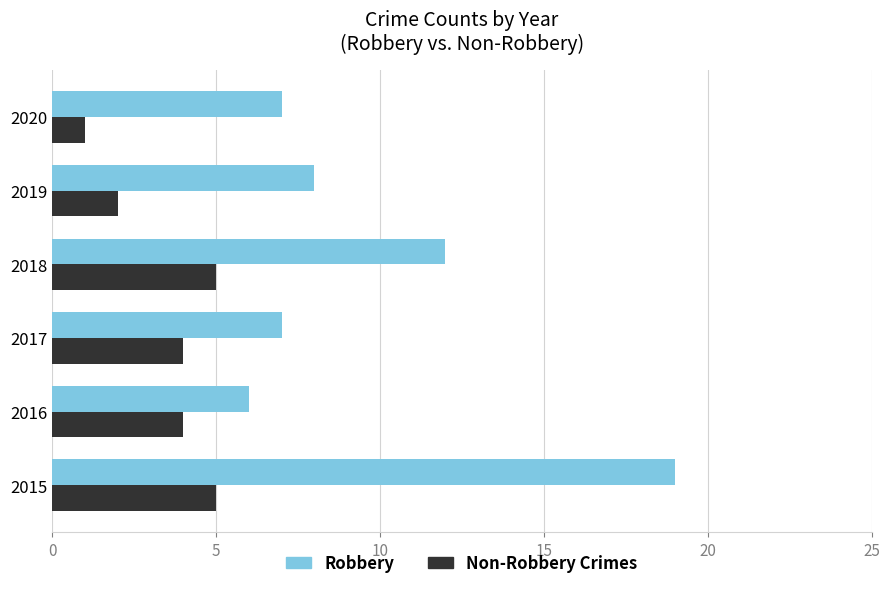

The value of Robbery at 2016 is 6. True or false?

True